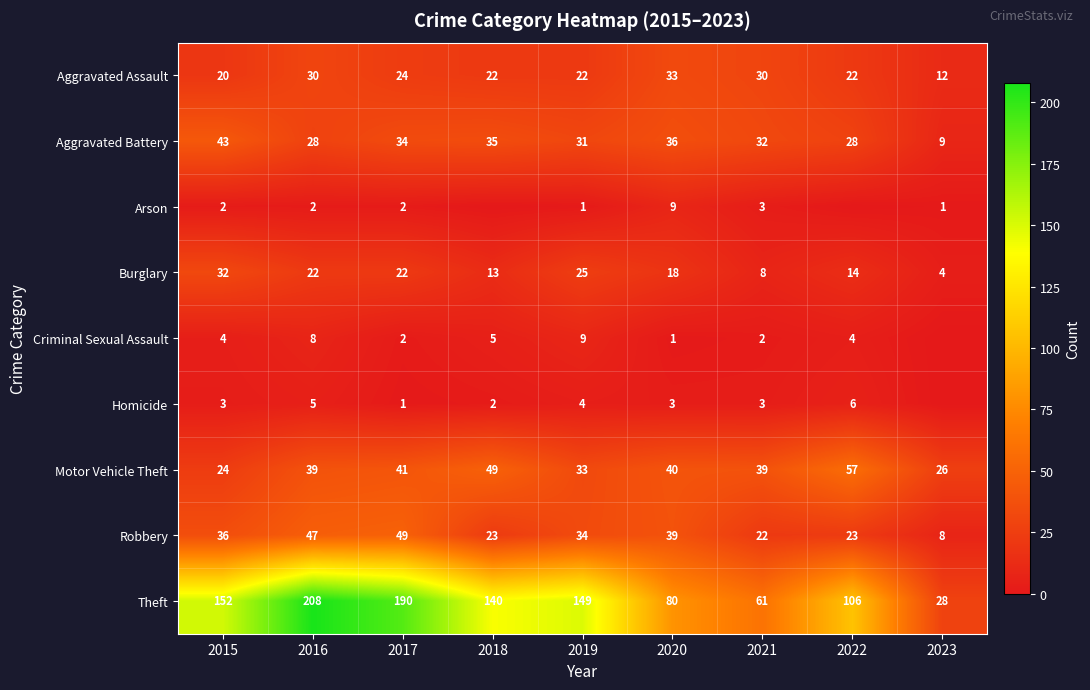

What is the difference between the highest and lowest values at 2017?

189